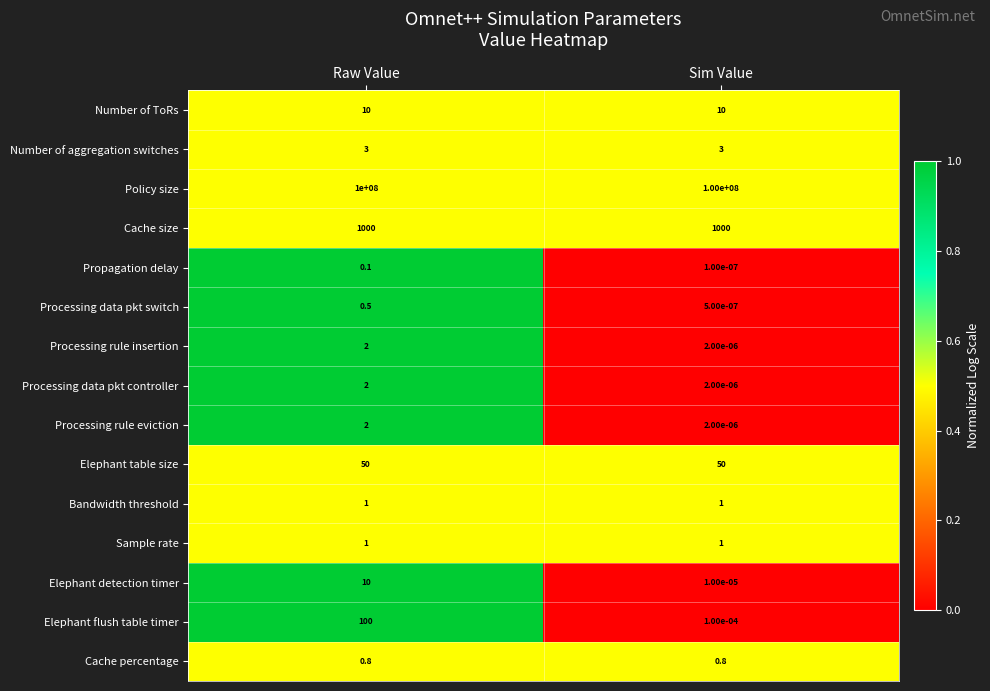

The Cache size series shows 1703.1 at Raw Value. True or false?

False